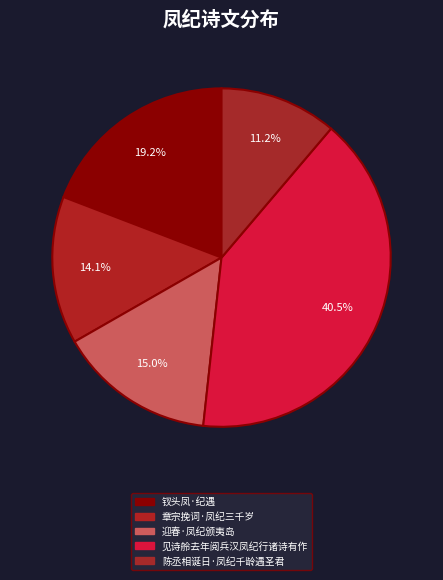

The 陈丞相诞日·凤纪千龄遇圣君 slice represents 22% of the pie. True or false?

False